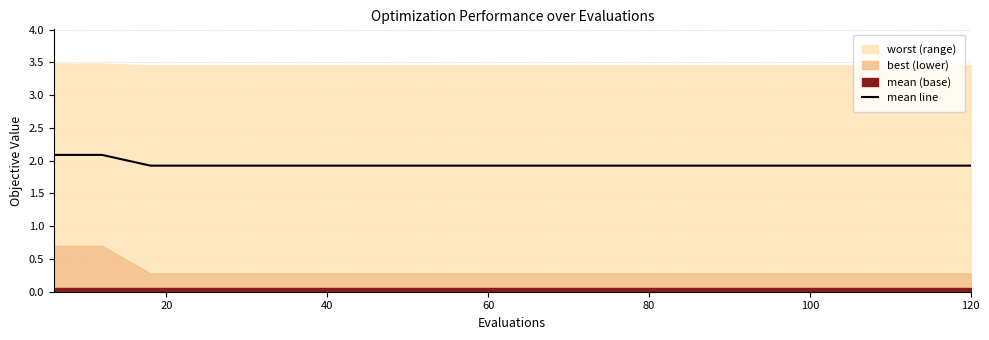

Does the chart have visible grid lines?

Yes